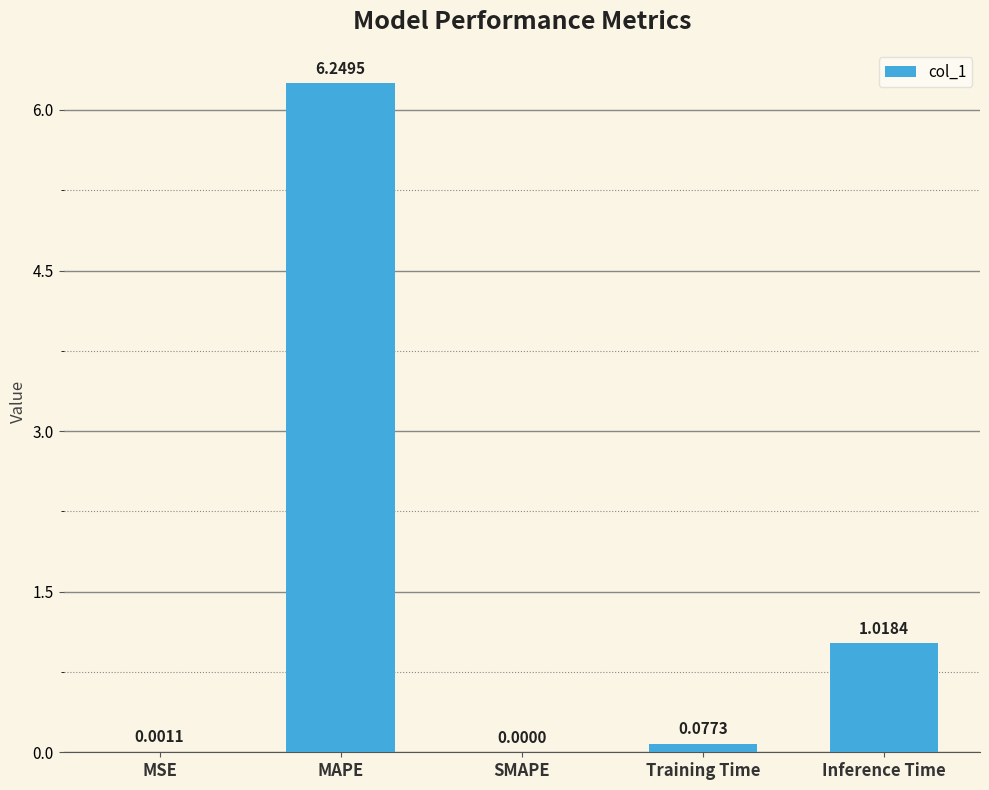

What is the sum of all values?

7.3